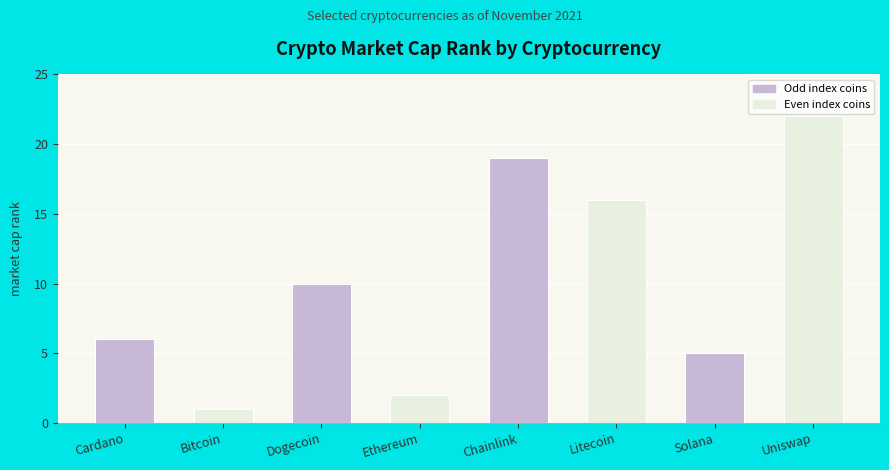

What is the change in value from Bitcoin to Solana?

+4